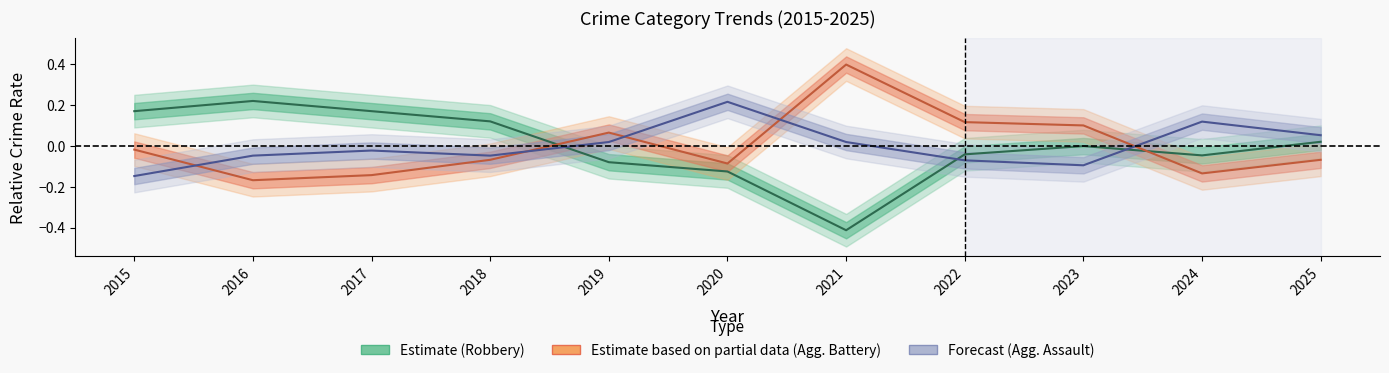

At how many categories does at least one series exceed 0?

11